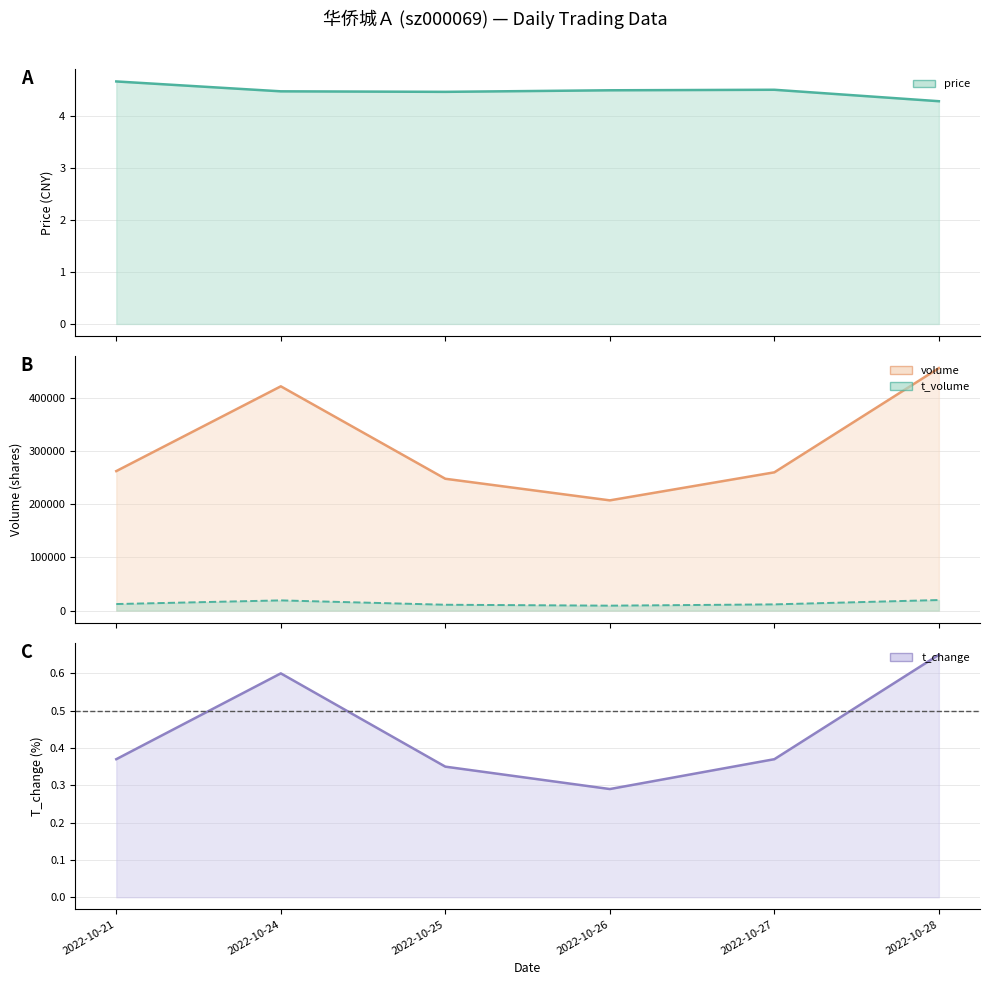

Reading right to left, transcribe all the data shown in this chart.

price: 2022-10-28=4.3	2022-10-27=4.5	2022-10-26=4.5	2022-10-25=4.5	2022-10-24=4.5	2022-10-21=4.7
volume: 2022-10-28=455893.0	2022-10-27=259929.0	2022-10-26=207244.0	2022-10-25=247836.0	2022-10-24=421611.0	2022-10-21=262236.0
t_volume: 2022-10-28=19893.0	2022-10-27=11725.0	2022-10-26=9314.0	2022-10-25=11026.0	2022-10-24=19212.0	2022-10-21=12345.0
t_change: 2022-10-28=0.7	2022-10-27=0.4	2022-10-26=0.3	2022-10-25=0.3	2022-10-24=0.6	2022-10-21=0.4